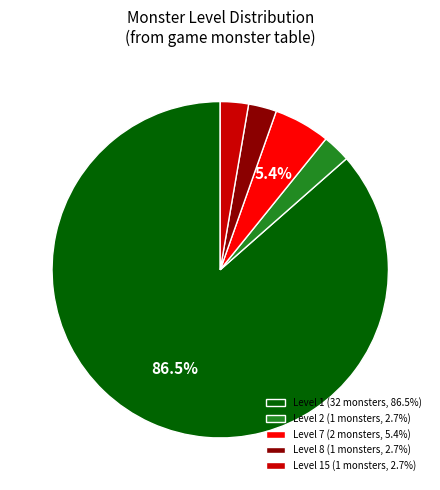

Approximately how many times larger is the value at Level 1 (32 monsters, 86.5%) compared to Level 8 (1 monsters, 2.7%)?

32.0